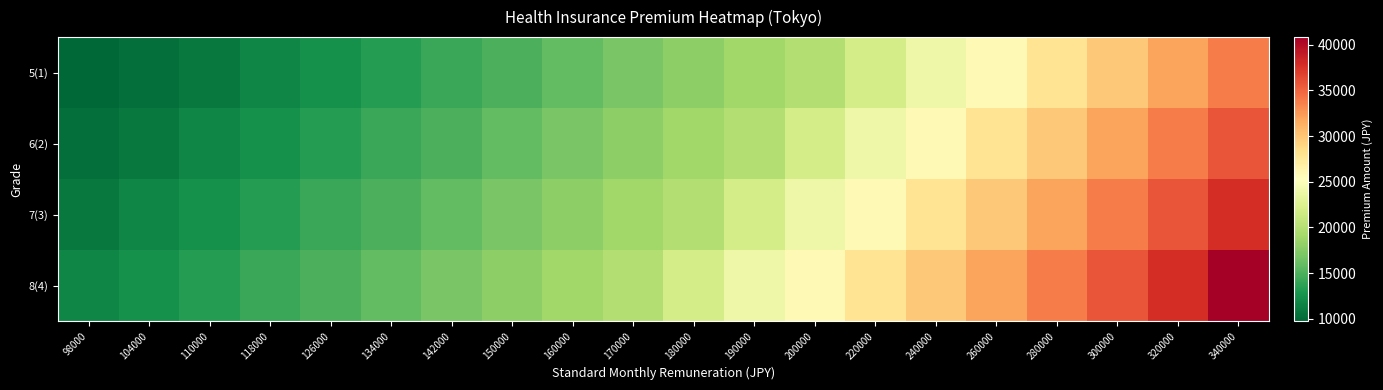

At how many categories does at least one series exceed 37928?

1